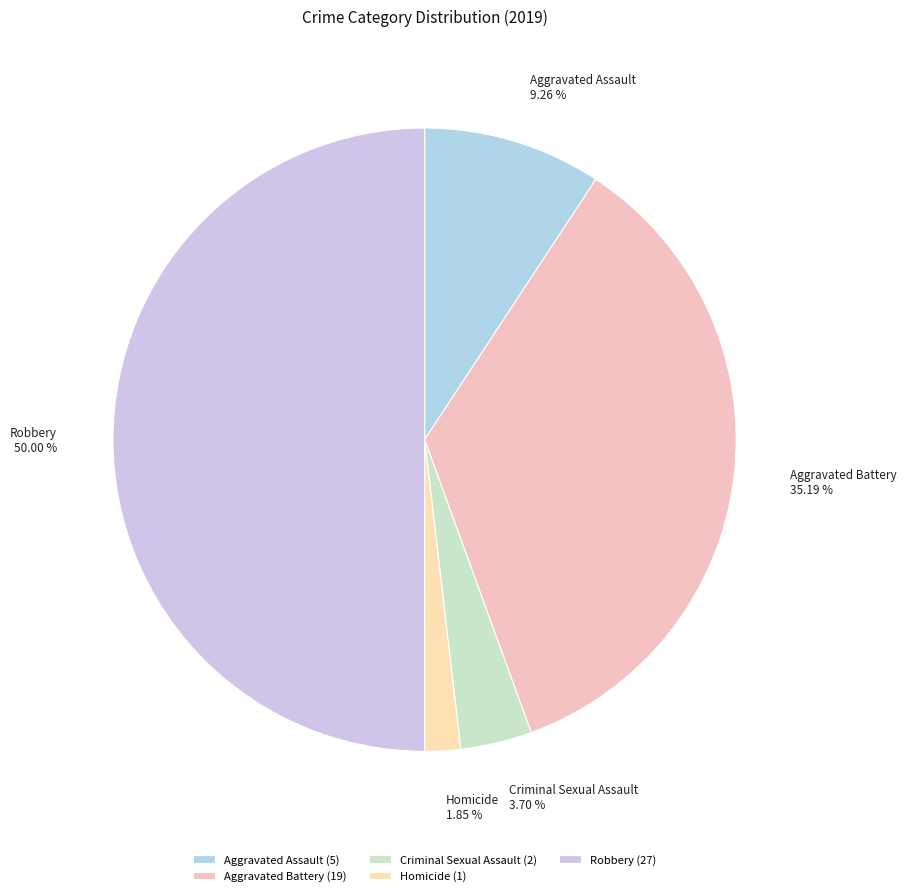

Rank the categories by value from highest to lowest.

Robbery, Aggravated Battery, Aggravated Assault, Criminal Sexual Assault, Homicide